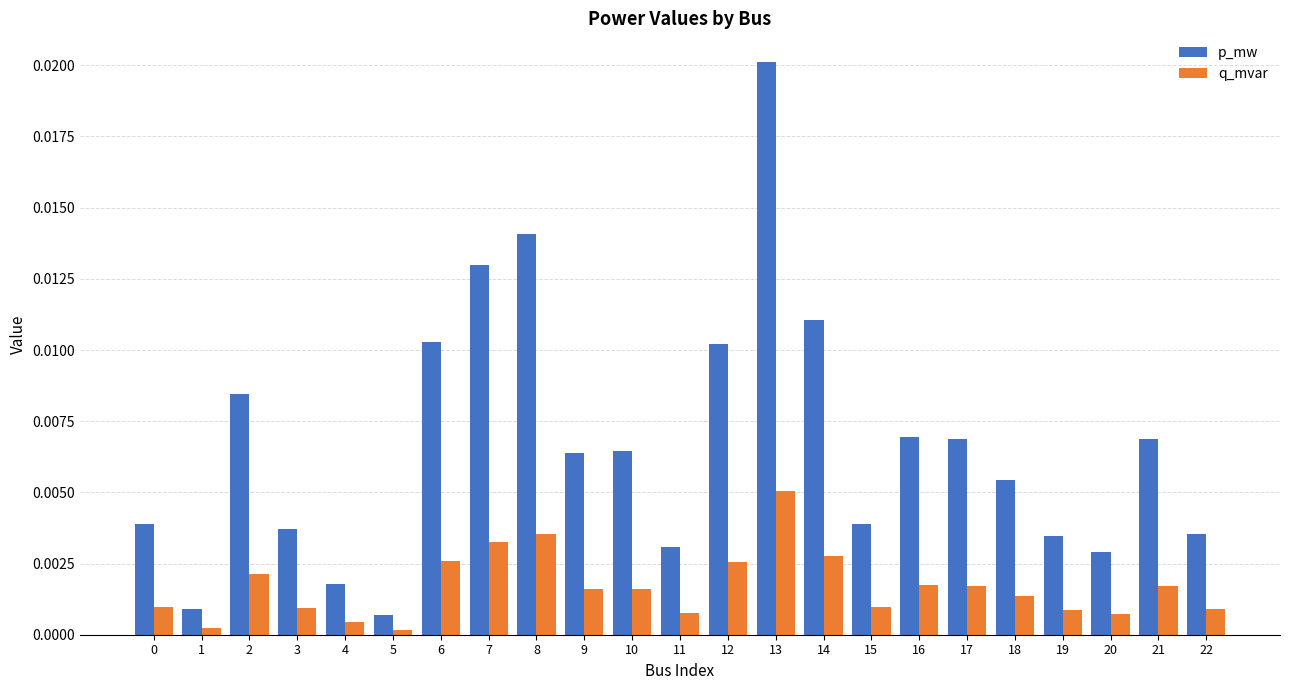

Where is p_mw nearest to the value 0?

5